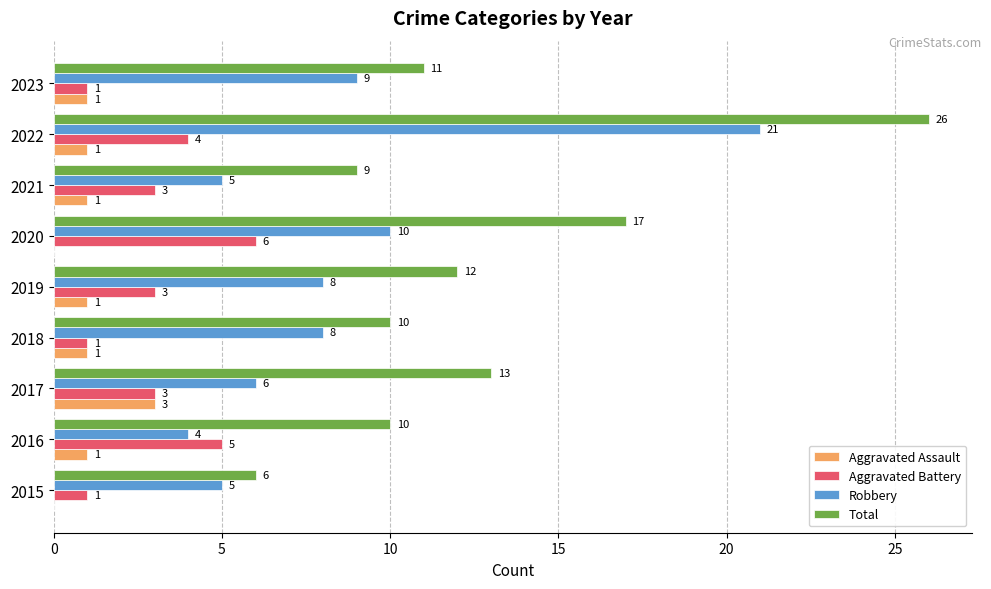

Which series changed the most between 2015 and 2023?

Total